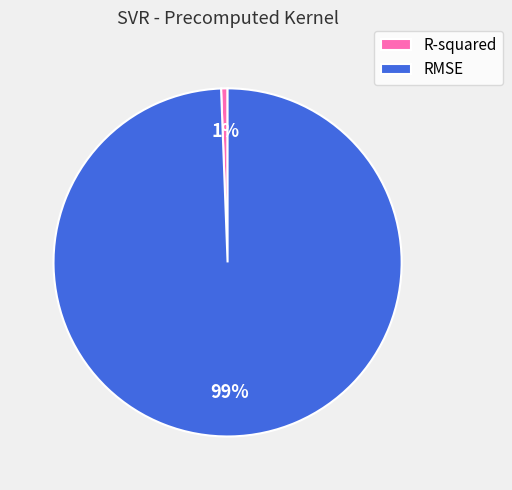

Combined, do RMSE and R-squared account for over 50%?

Yes